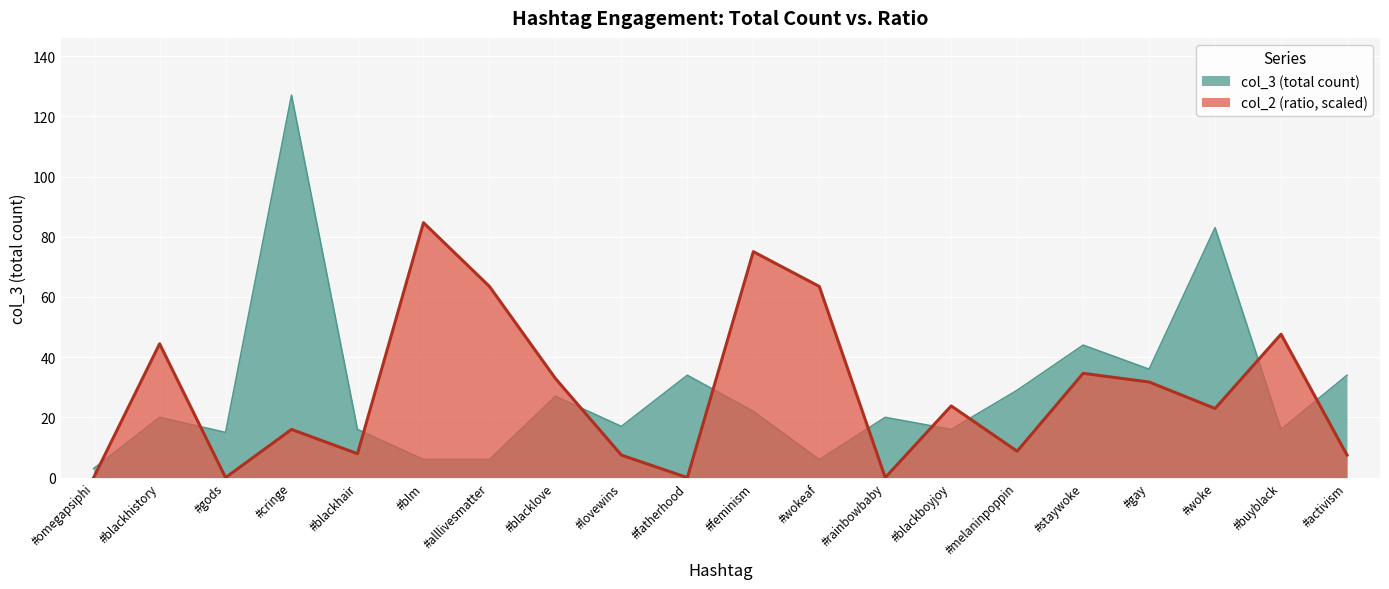

What is the difference between the col_2 values at #gay and #cringe?

15.8